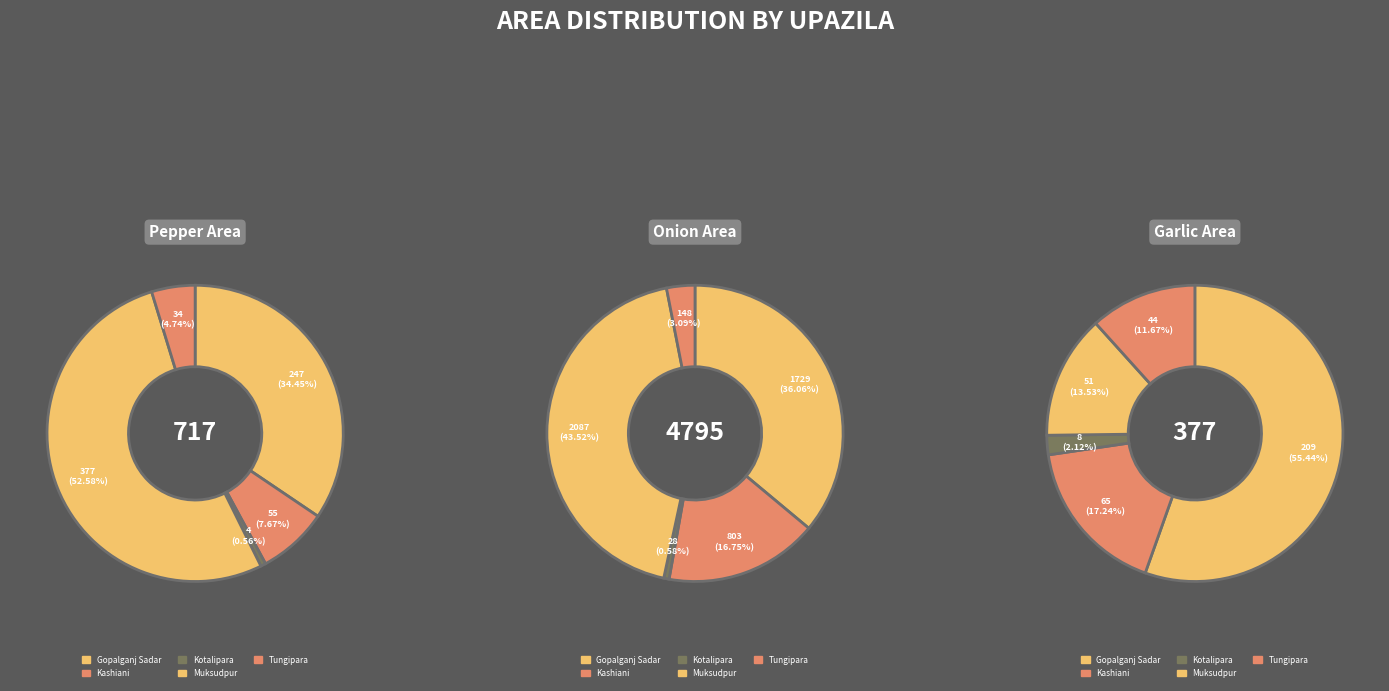

Which category accounts for the majority?

Muksudpur